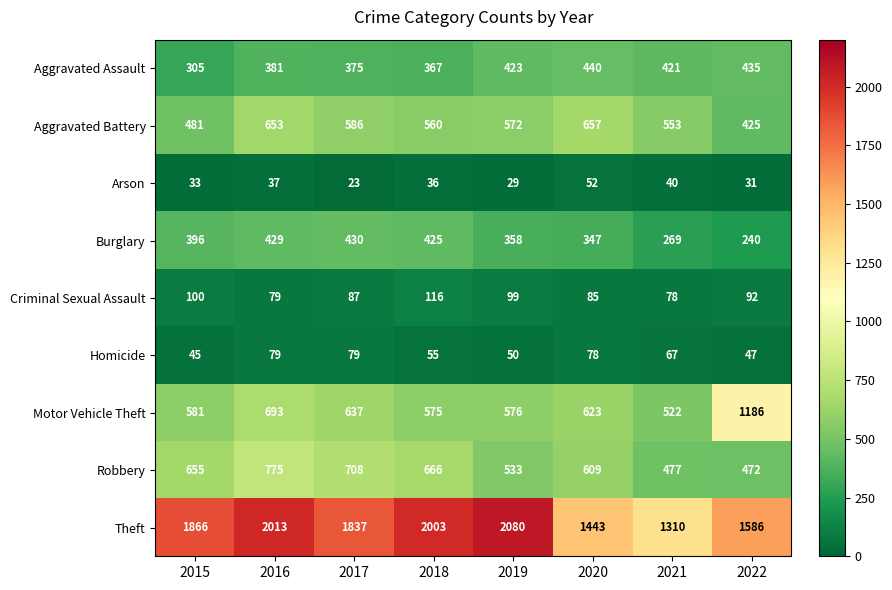

What is the average value of the Aggravated Assault series?

393